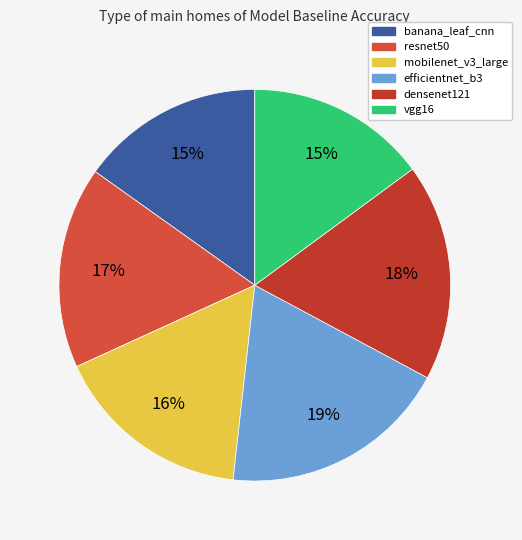

Count the number of slices in the pie.

6